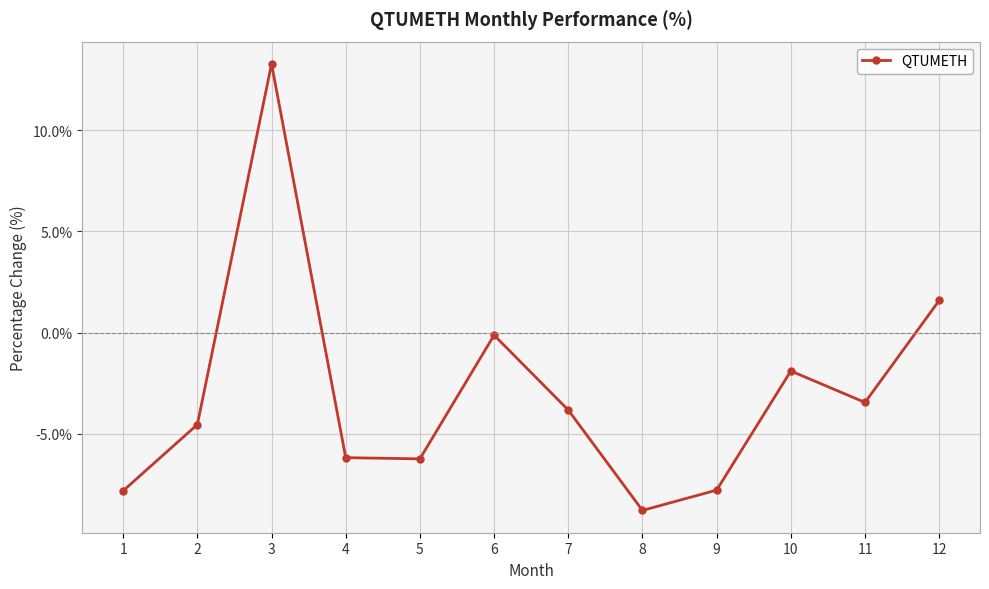

Reading left to right, transcribe all the data shown in this chart.

1=-7.8	2=-4.5	3=13.3	4=-6.2	5=-6.2	6=-0.1	7=-3.8	8=-8.8	9=-7.8	10=-1.9	11=-3.5	12=1.6